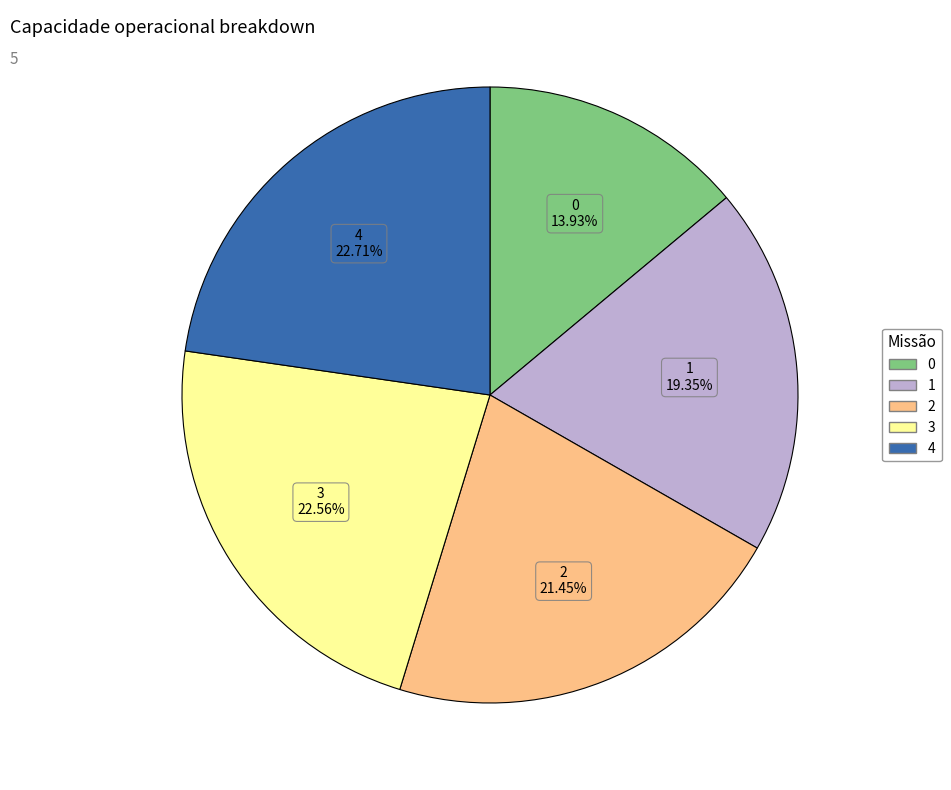

Approximately how many times larger is the value at 0 compared to 2?

0.6